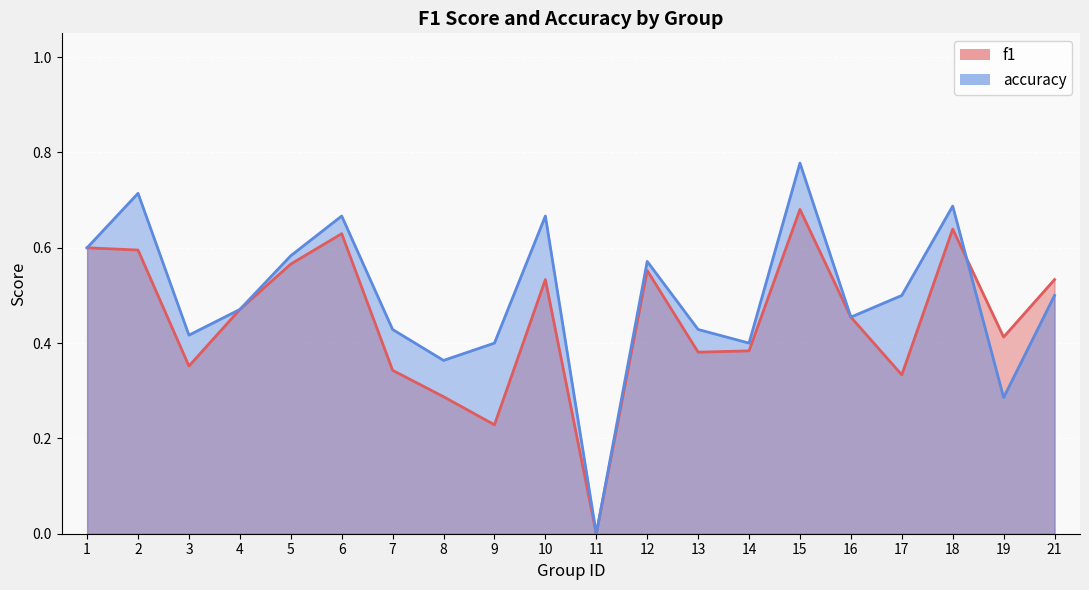

What is the approximate value of accuracy at 3?

0.4